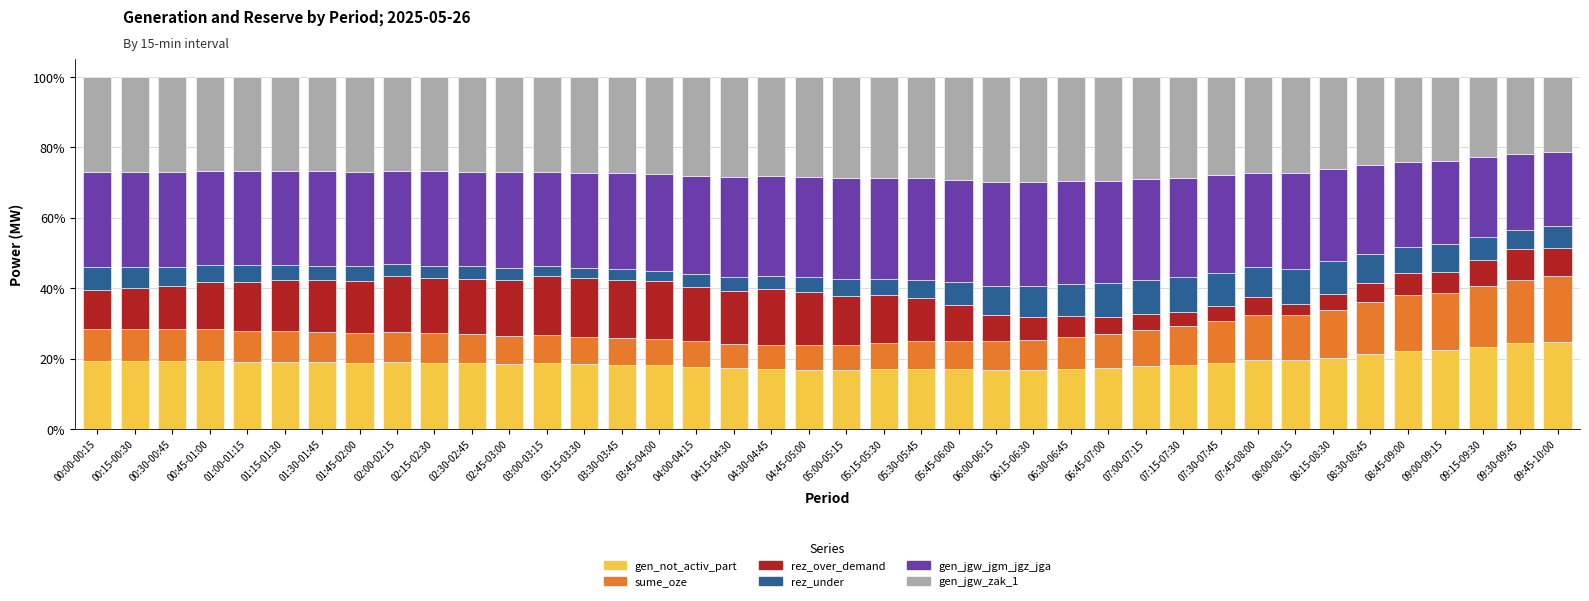

What is the total value across all series at 02:00-02:15?

100.0